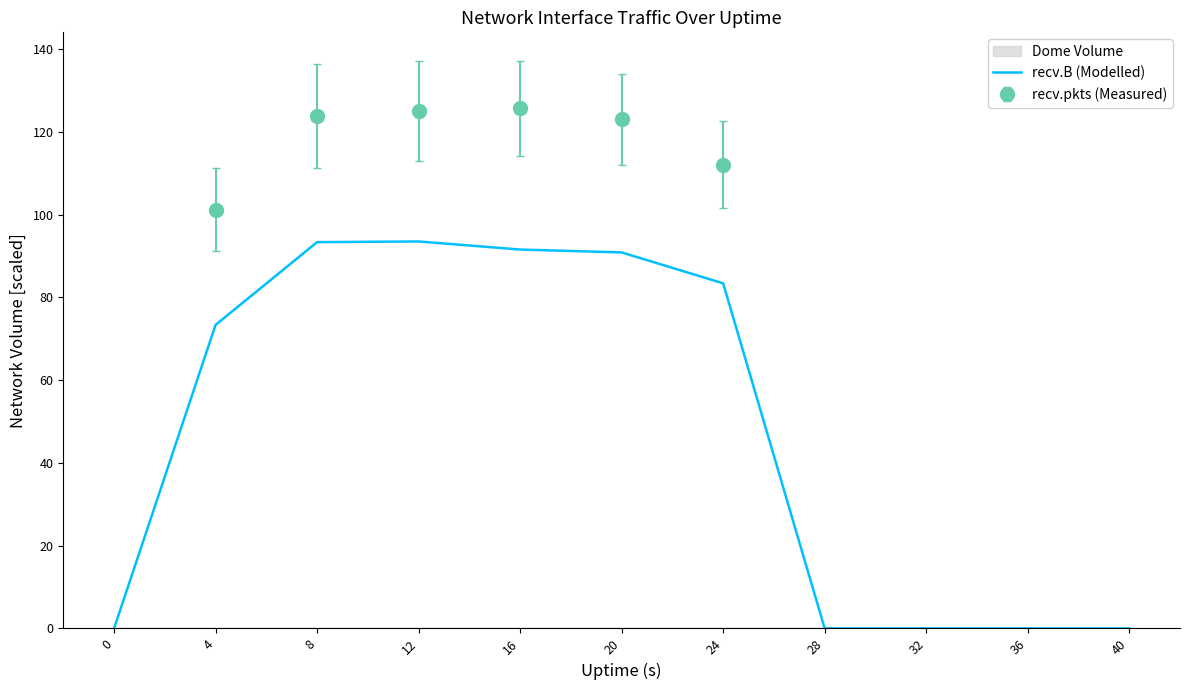

List the labels in order of value, smallest first.

0, 28, 32, 36, 40, 4, 24, 20, 16, 8, 12